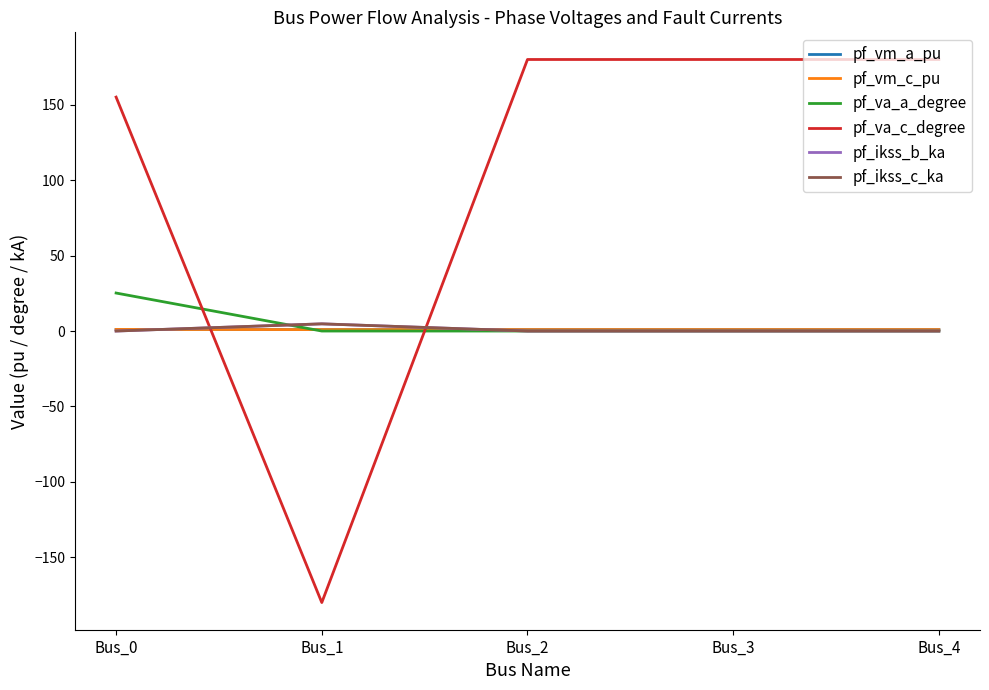

List the series in order of their peak value, lowest first.

pf_vm_a_pu, pf_vm_c_pu, pf_ikss_b_ka, pf_ikss_c_ka, pf_va_a_degree, pf_va_c_degree